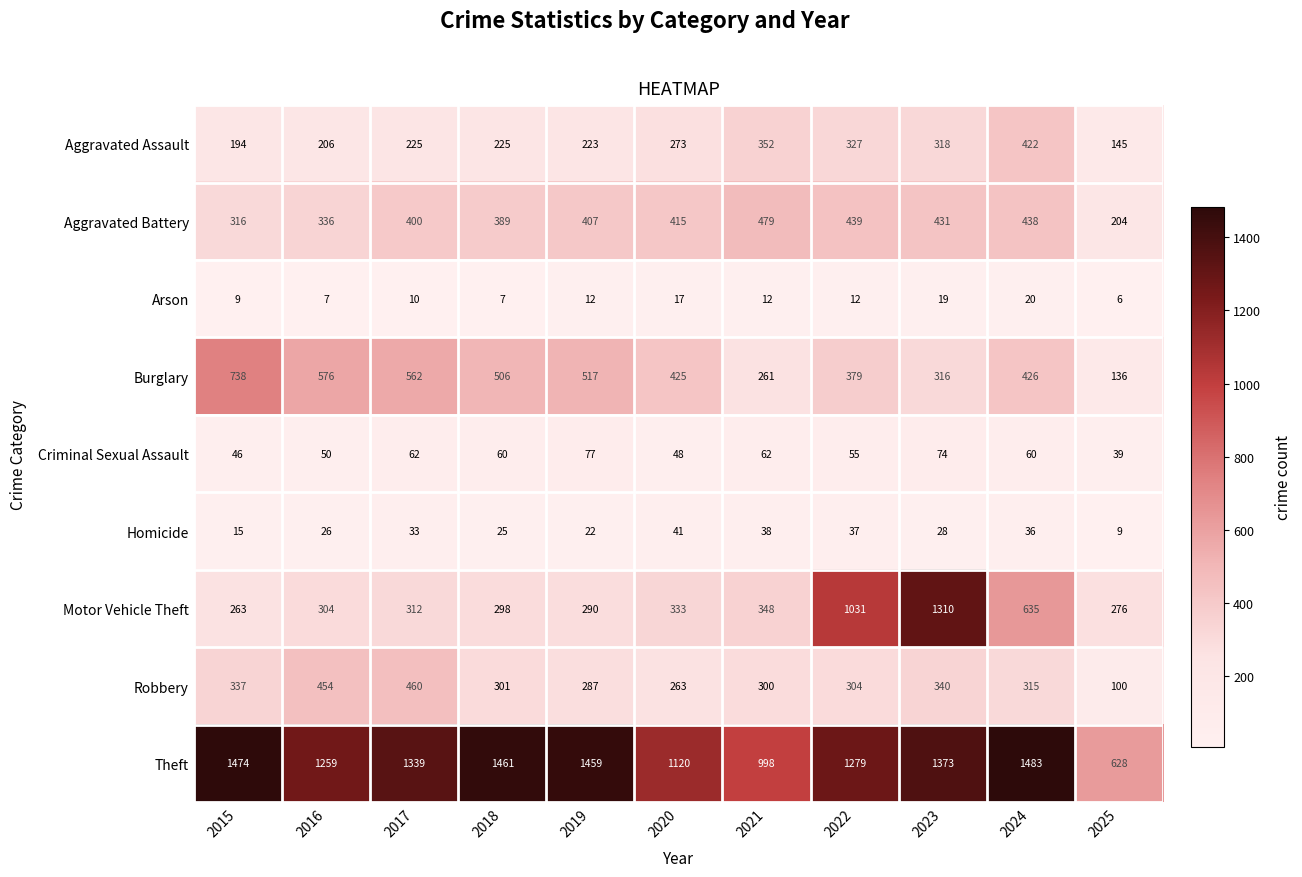

What is the total value across all series at 2016?

3218